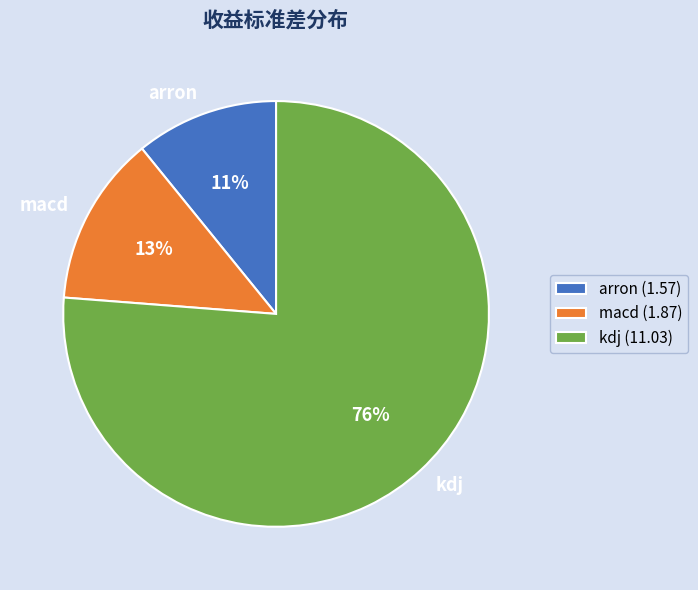

Which has a higher value, macd or arron?

macd